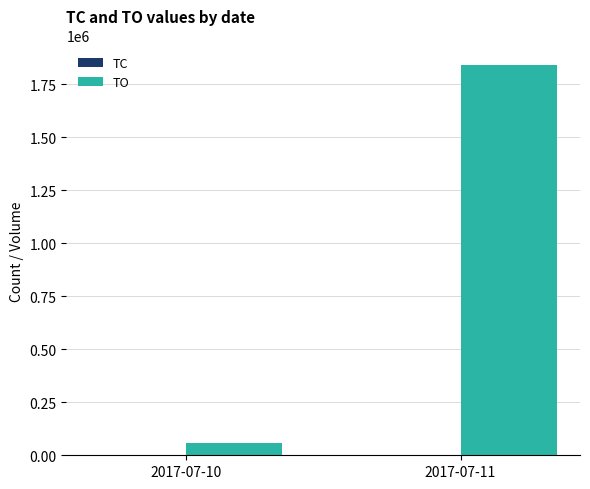

True or false: TO has a value of 1840690 at 2017-07-11.

True